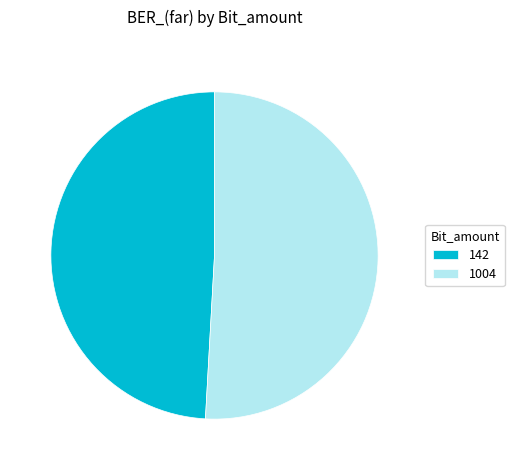

What is the largest slice in the pie chart?

1004